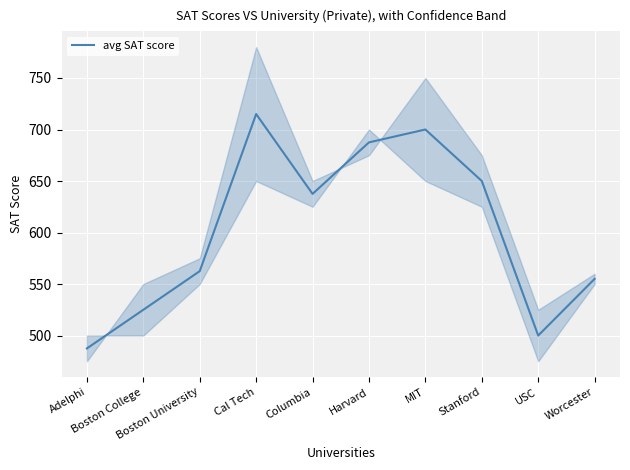

What is the change in value from Boston College to Harvard?

+162.5